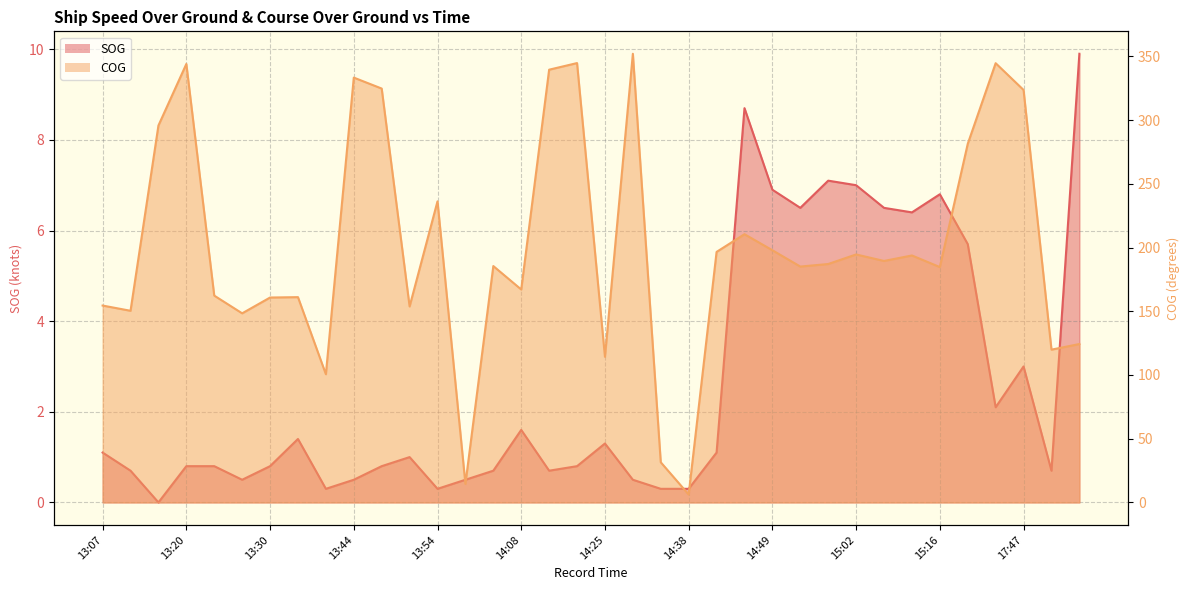

True or false: SOG and COG intersect in this chart.

False